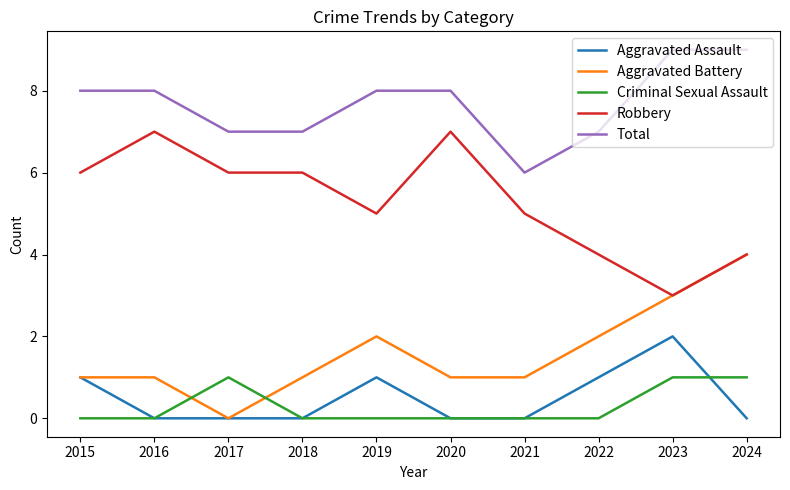

What is the spread (max minus min) of values at 2024?

9